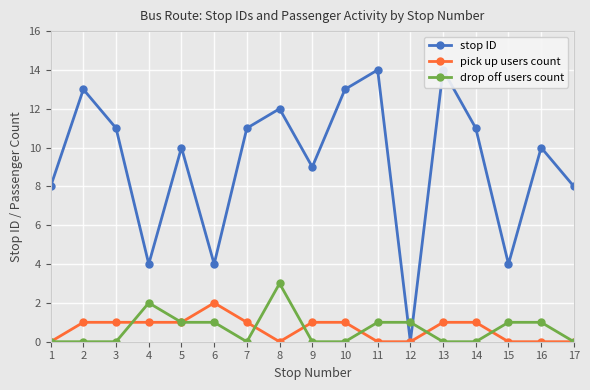

True or false: drop off users count and pick up users count intersect in this chart.

True